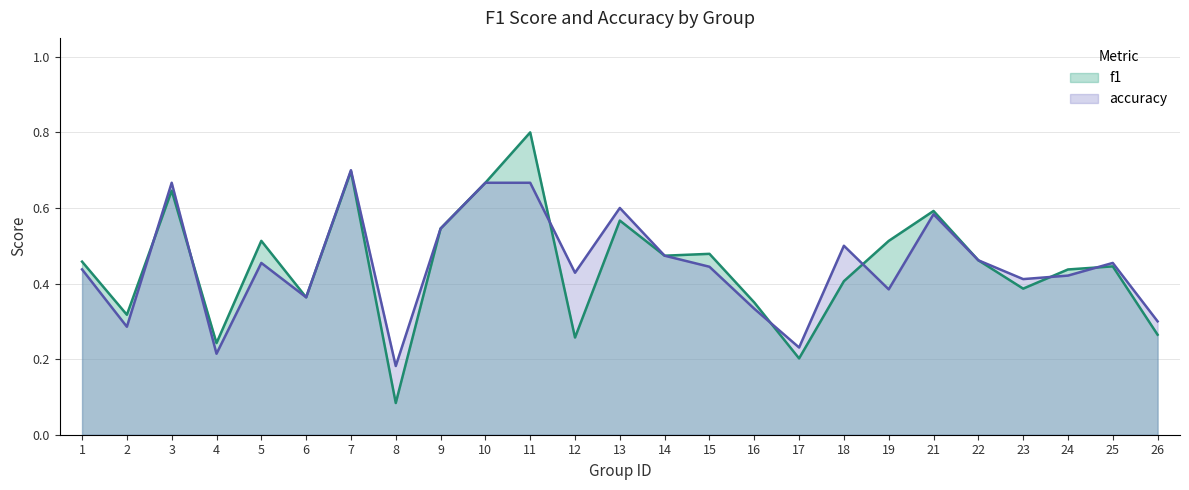

The value of accuracy at 22 is 0.1. True or false?

False